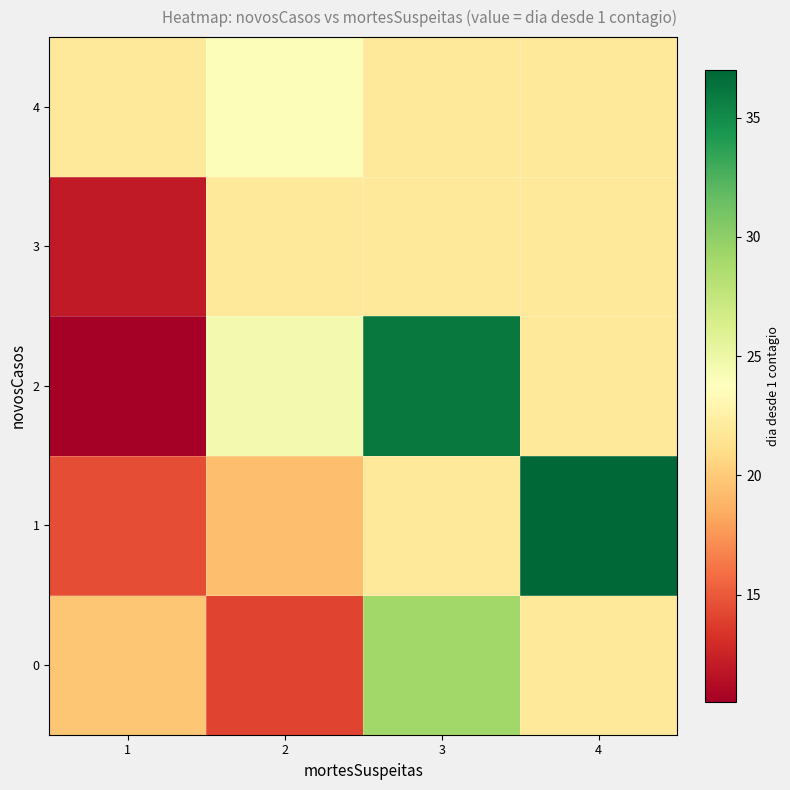

List the series in order of their peak value, highest first.

row_1, row_2, row_0, row_4, row_3